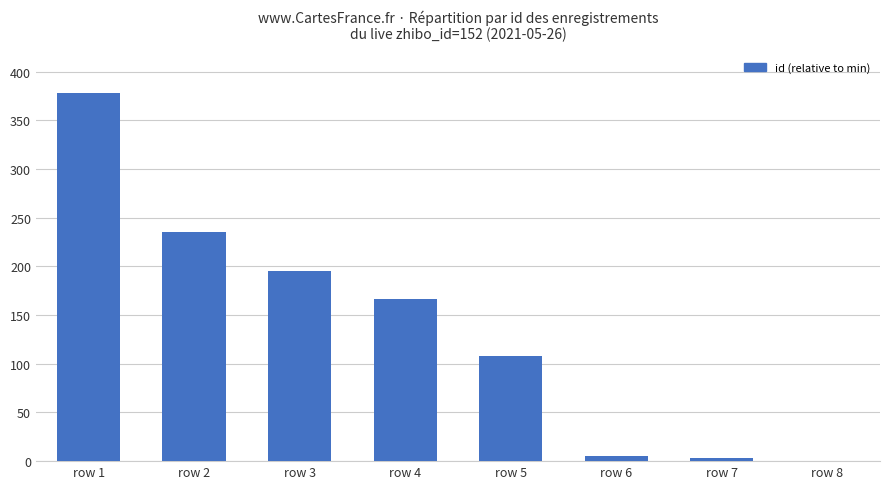

True or false: the data shows 0 at row 8.

True